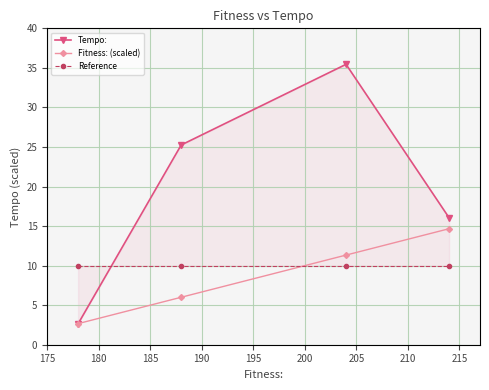

What is the maximum value for Fitness: (scaled)?

14.7